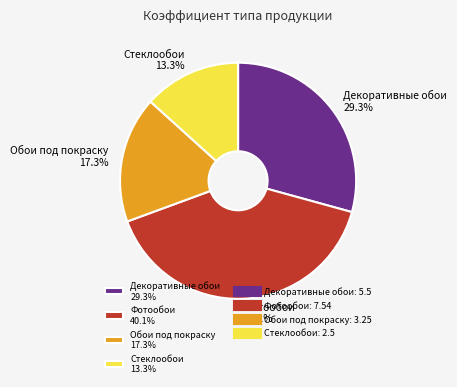

Is Декоративные обои the majority of the pie?

No